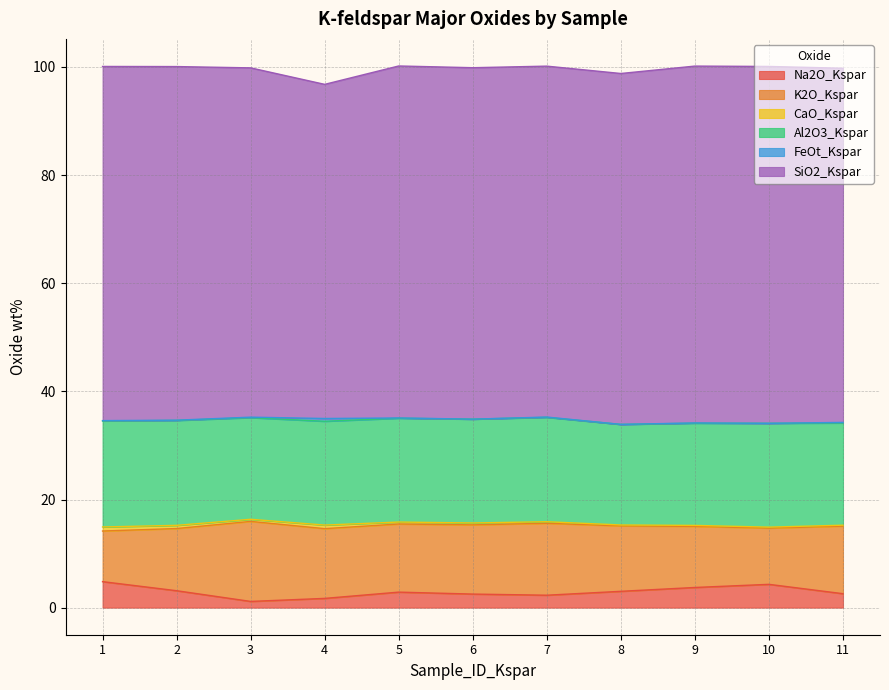

Rank the categories by Na2O_Kspar value from lowest to highest.

3, 4, 7, 6, 11, 5, 8, 2, 9, 10, 1